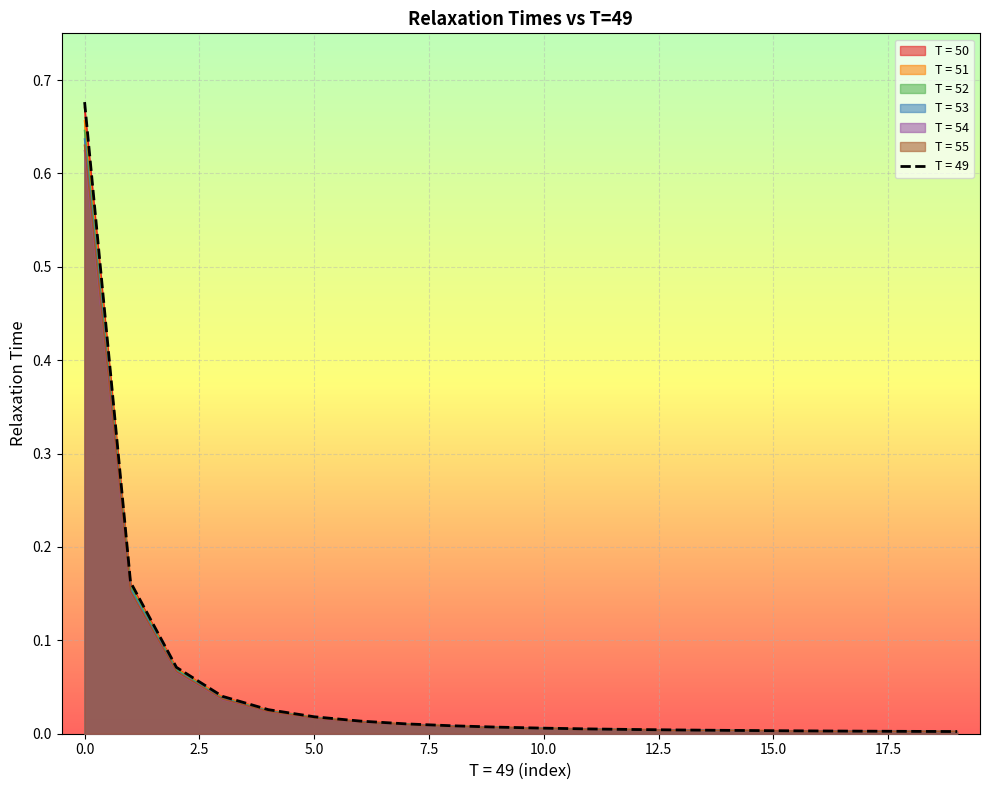

List the series in order of their peak value, highest first.

T = 50, T = 51, T = 52, T = 53, T = 55, T = 54